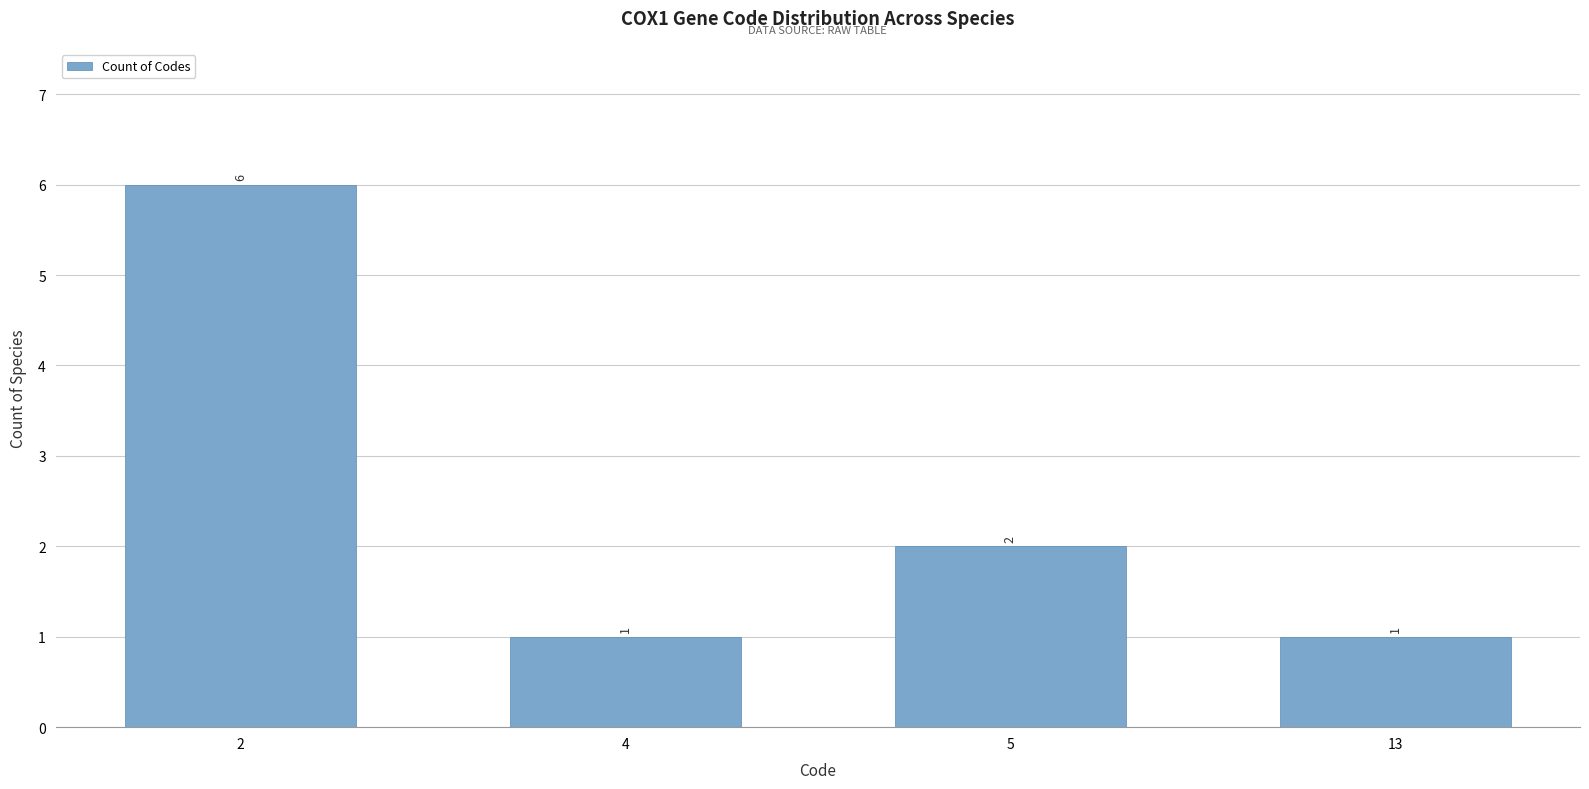

How many bars are there in total?

4